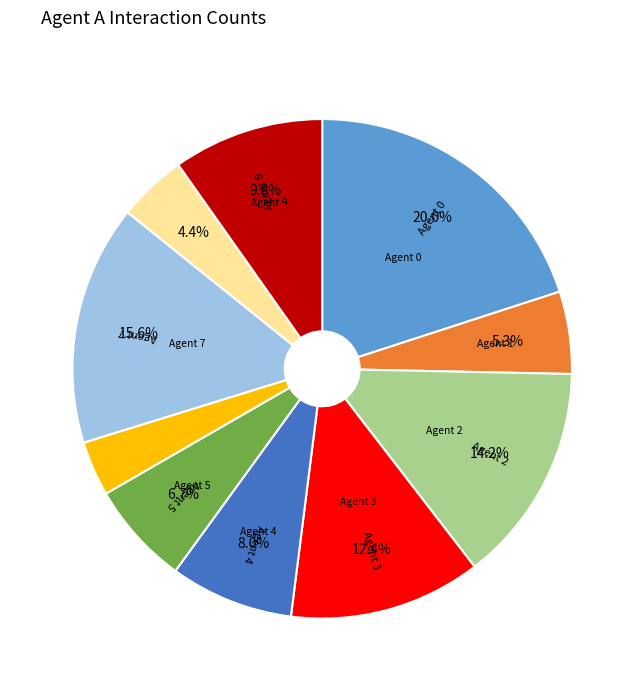

Is there a majority slice in this chart?

No